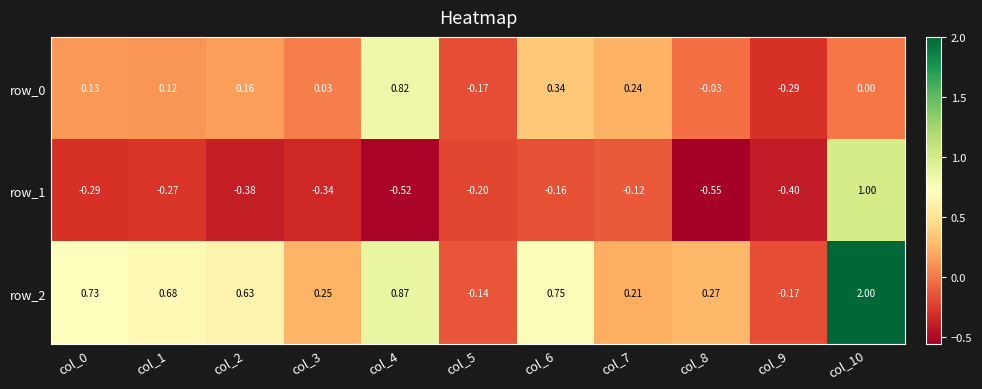

List the series in order of their overall mean, highest first.

row_2, row_0, row_1